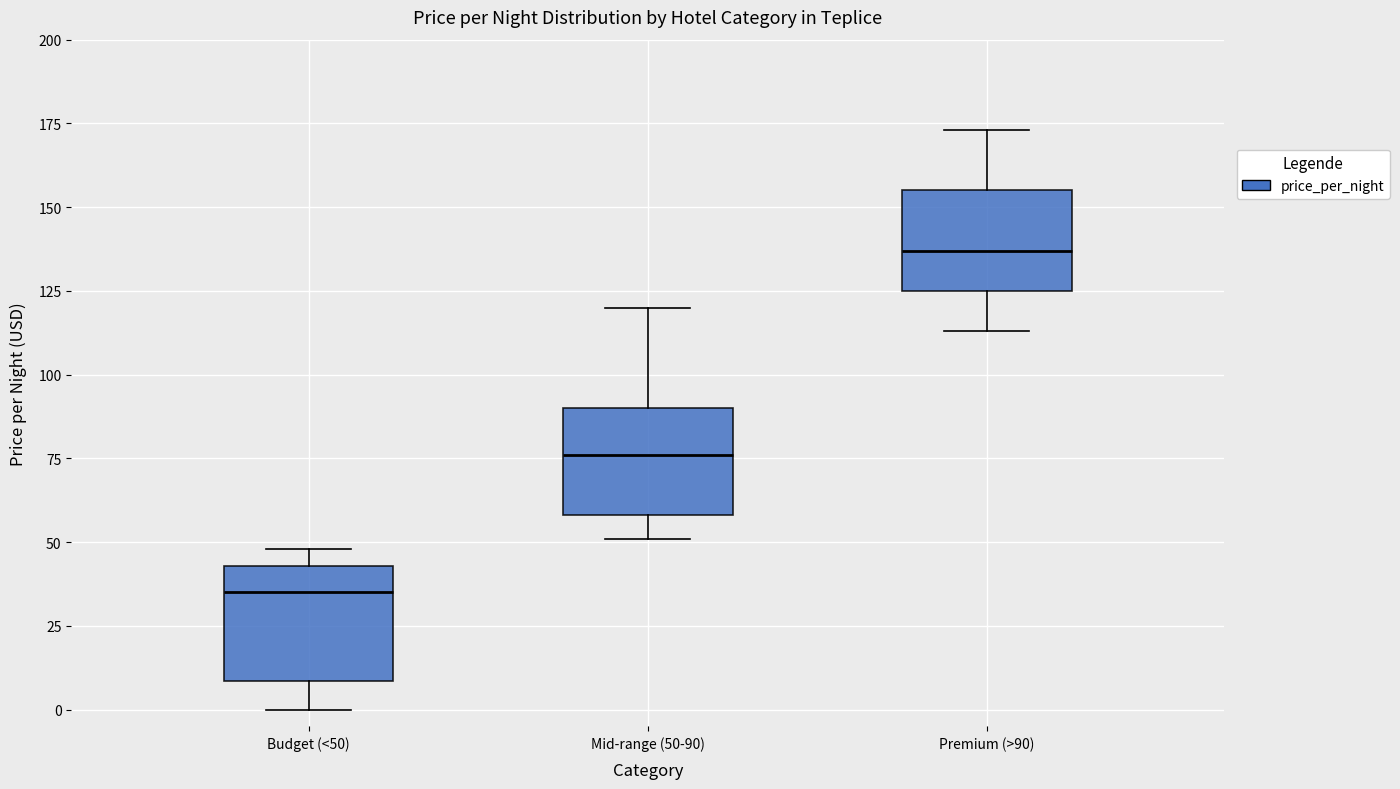

Reading left to right, read every box against the y-axis: the position of its median line, the range the box covers, and the ends of its whiskers. The values are not printed on the chart, so give them approximately, as read against the axis.

Budget (<50): median 35, box 10 to 45, whiskers 0 to 50
Mid-range (50-90): median 75, box 60 to 90, whiskers 50 to 120
Premium (>90): median 135, box 125 to 155, whiskers 115 to 175